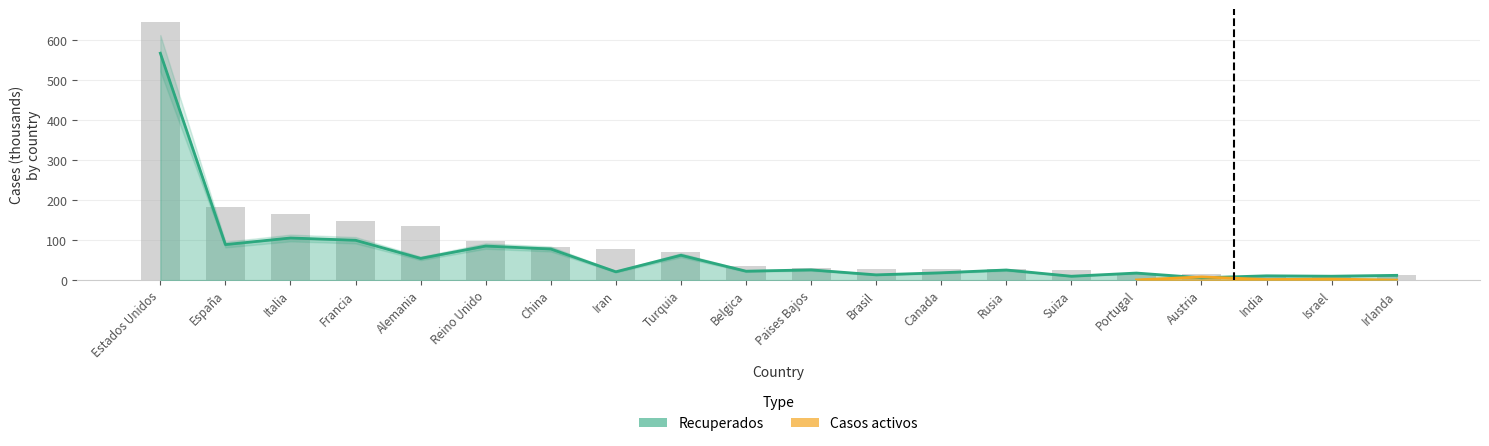

What is the label of the 17th bar from the right?

Francia